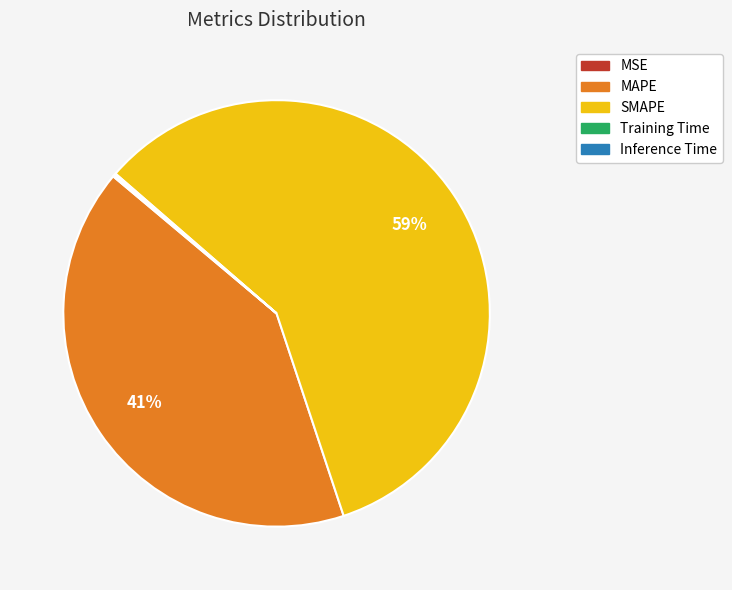

The SMAPE slice represents 59% of the pie. True or false?

True